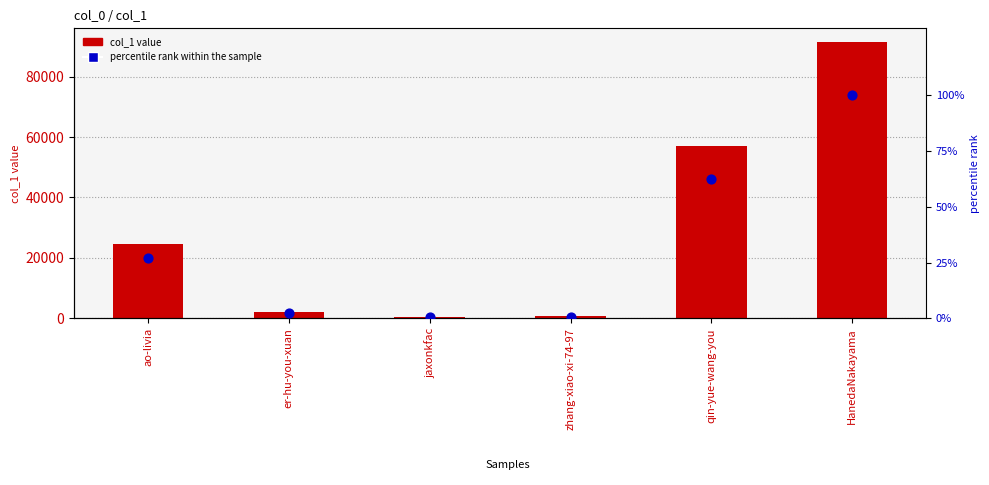

Which series reaches the maximum Y coordinate?

col_1 value